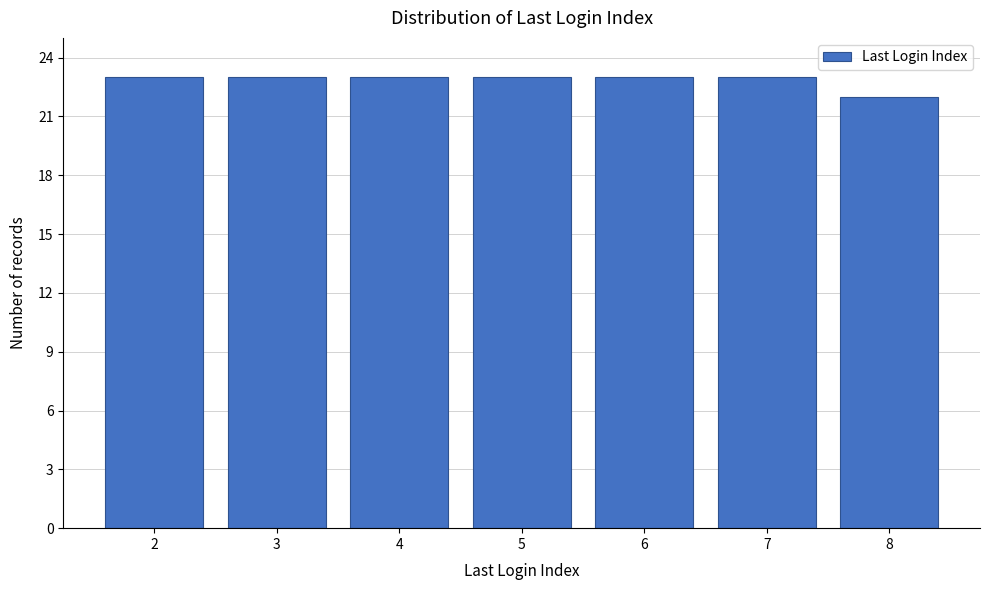

Reading left to right, what are all the values shown in this chart?

2=23	3=23	4=23	5=23	6=23	7=23	8=22